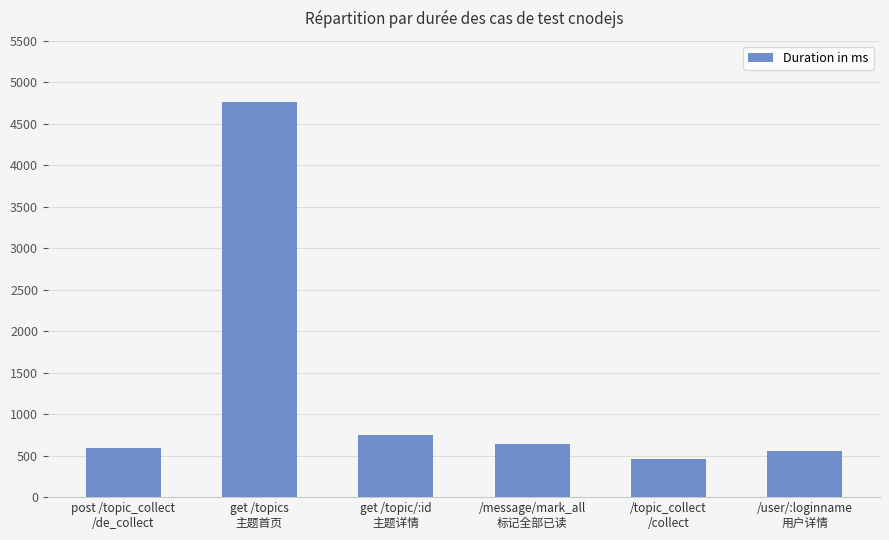

What is the ratio of the value at /user/:loginname
用户详情 to the value at post /topic_collect
/de_collect?

0.9